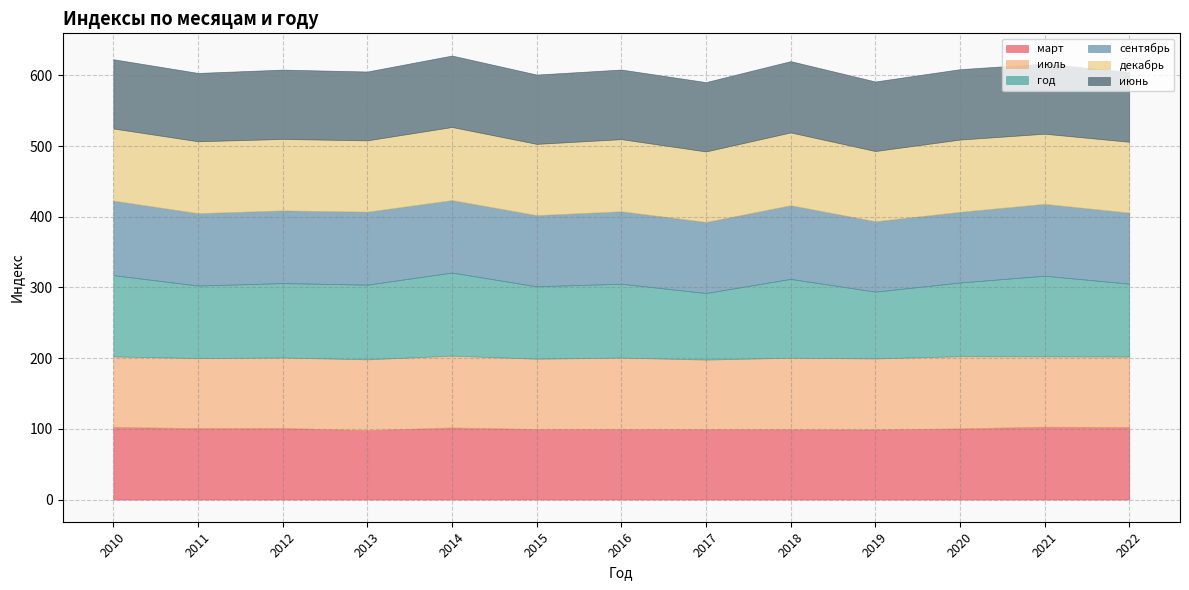

Which category has the lowest value in the декабрь series?

2021